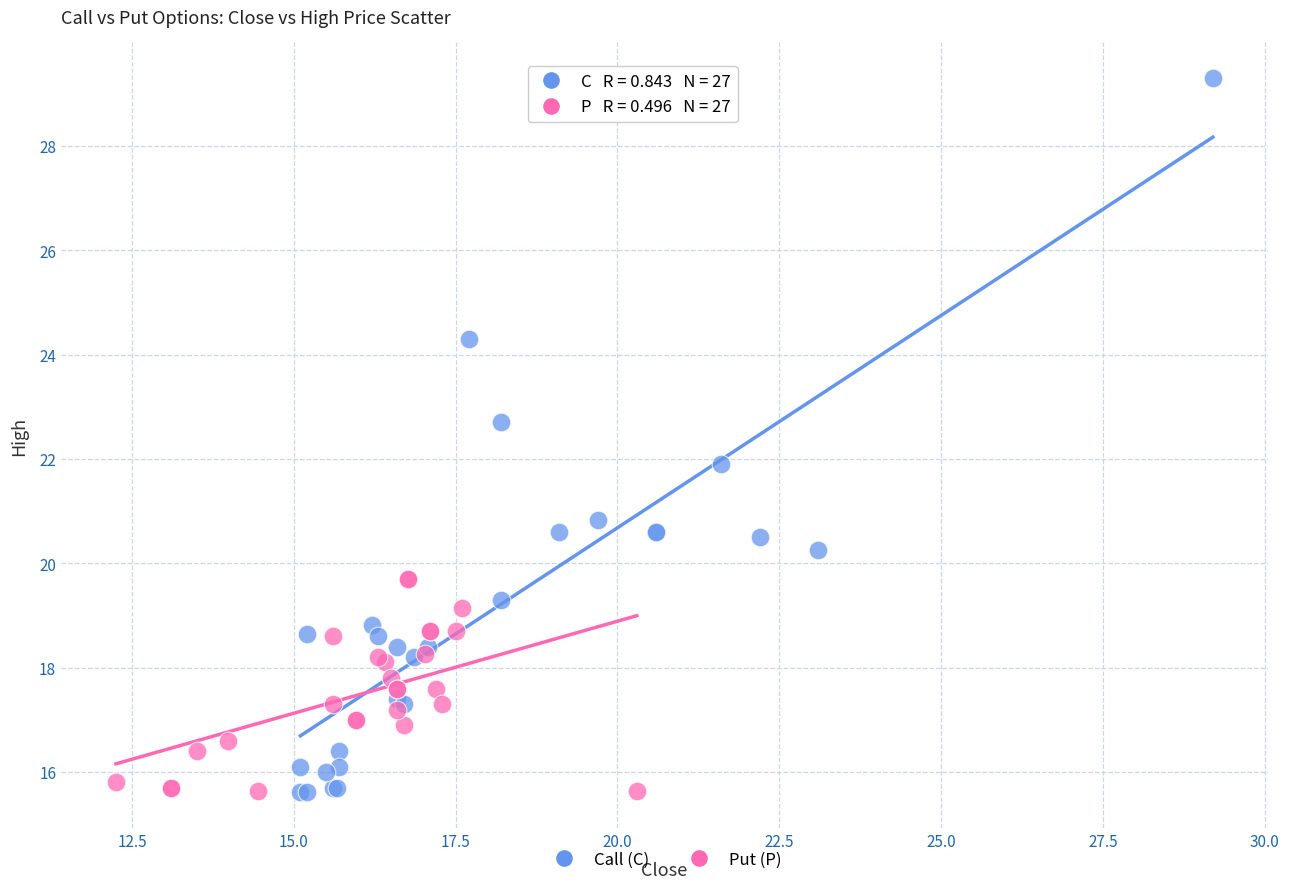

What are all the series names shown in the legend?

Call (C), Put (P)